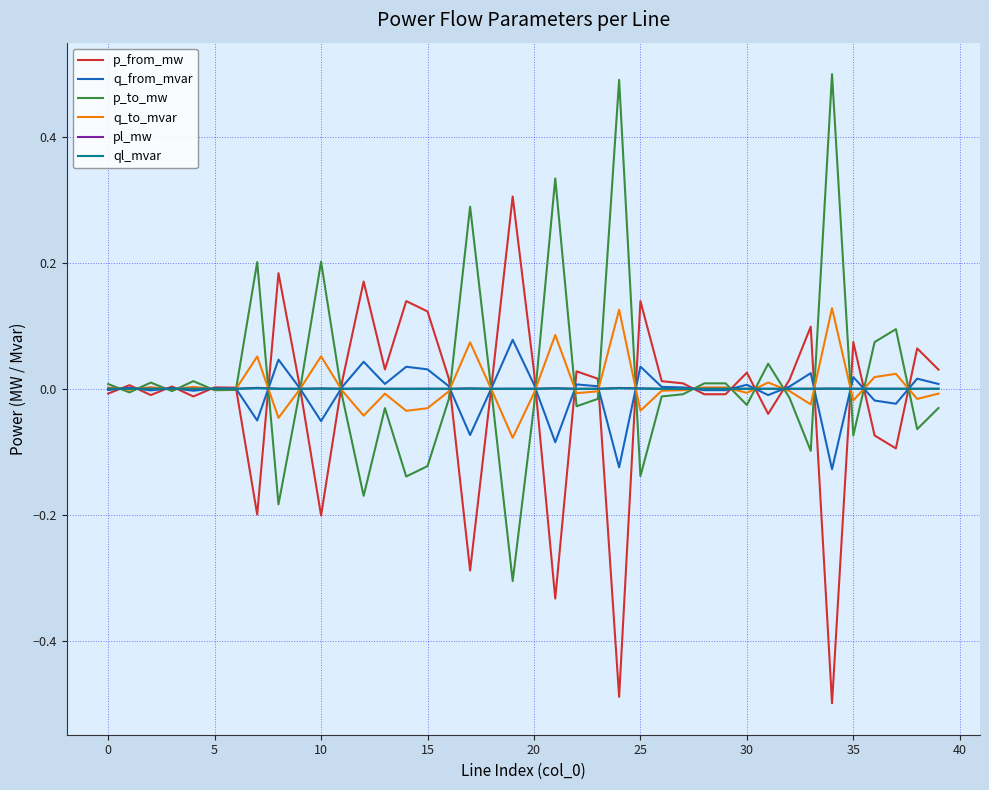

What is the maximum value shown in the chart?

0.5